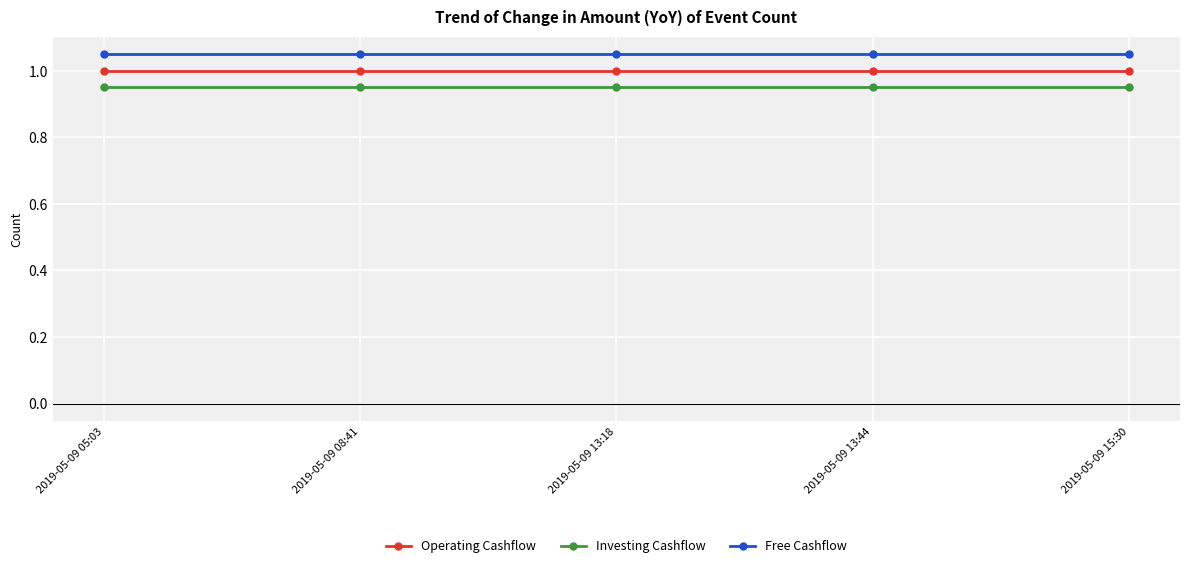

List the series in order of their peak value, highest first.

Free Cashflow, Operating Cashflow, Investing Cashflow